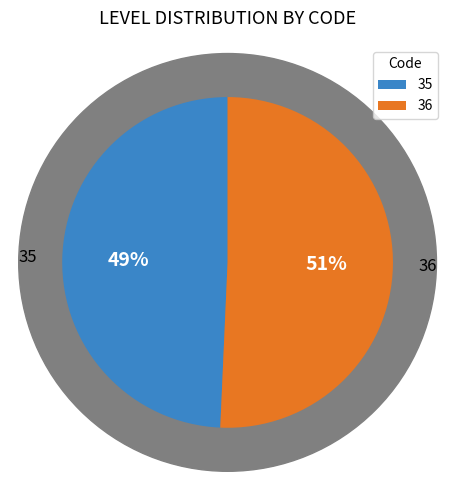

Is it true that 35 is 49% of the pie?

True